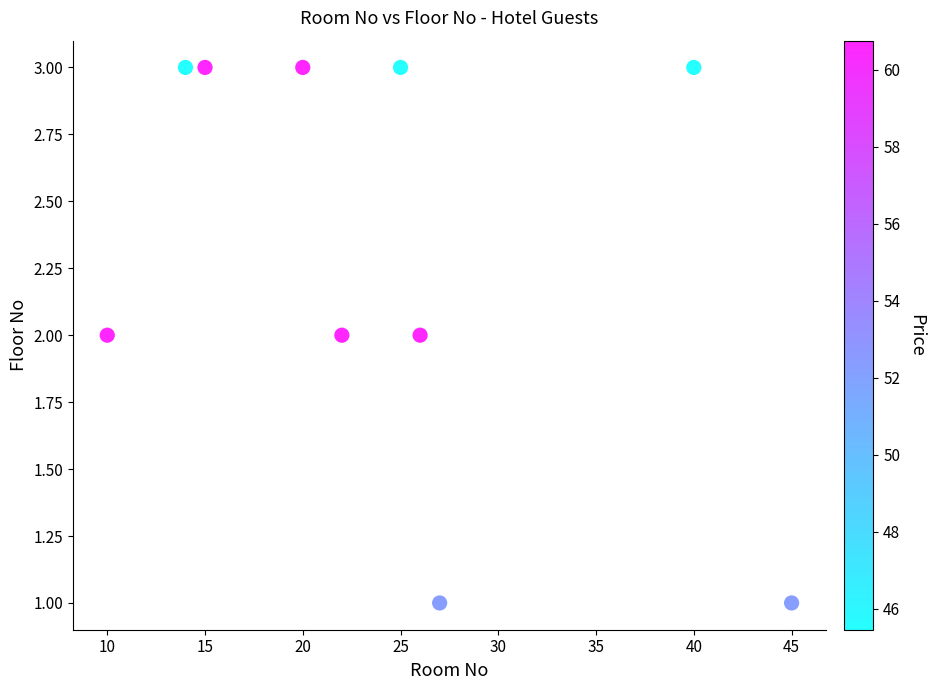

What is the average X value?

24